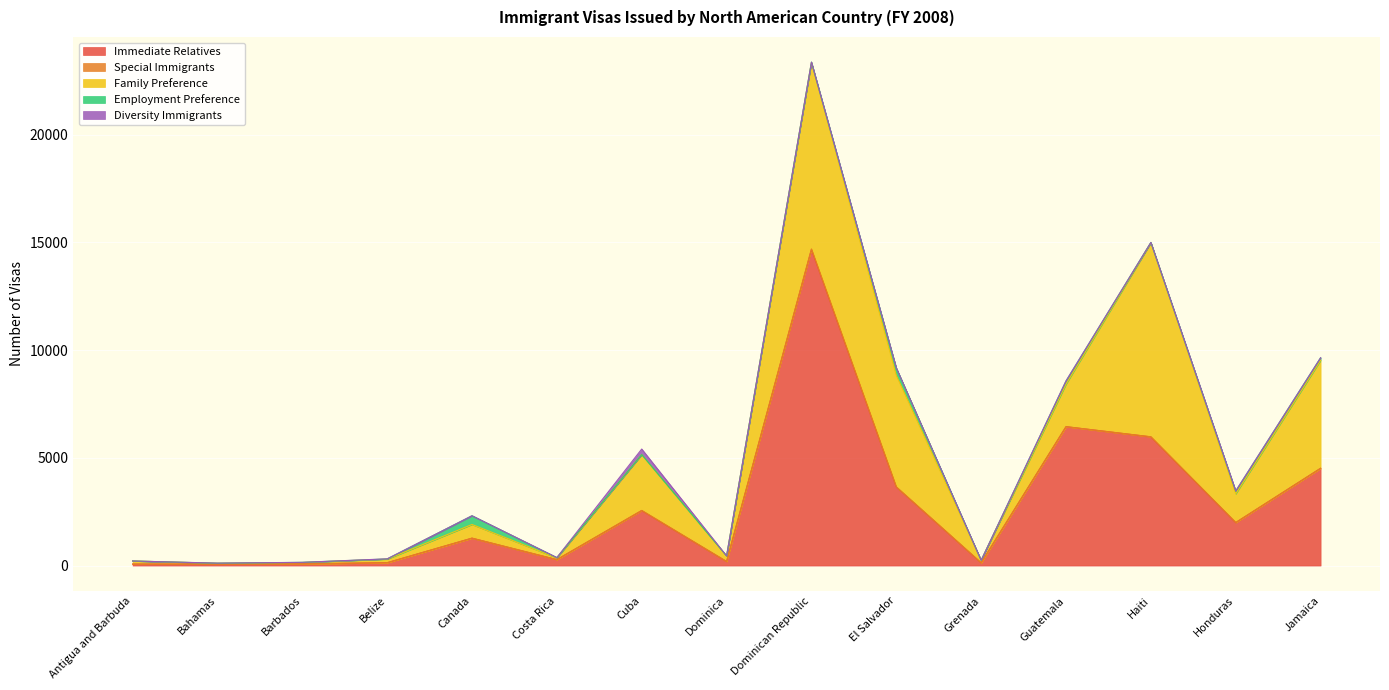

How many interior local peaks does the Employment Preference series have?

4